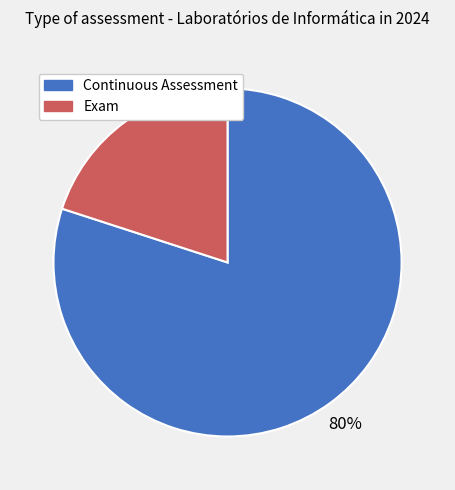

Does Exam account for over 50% of the chart?

No